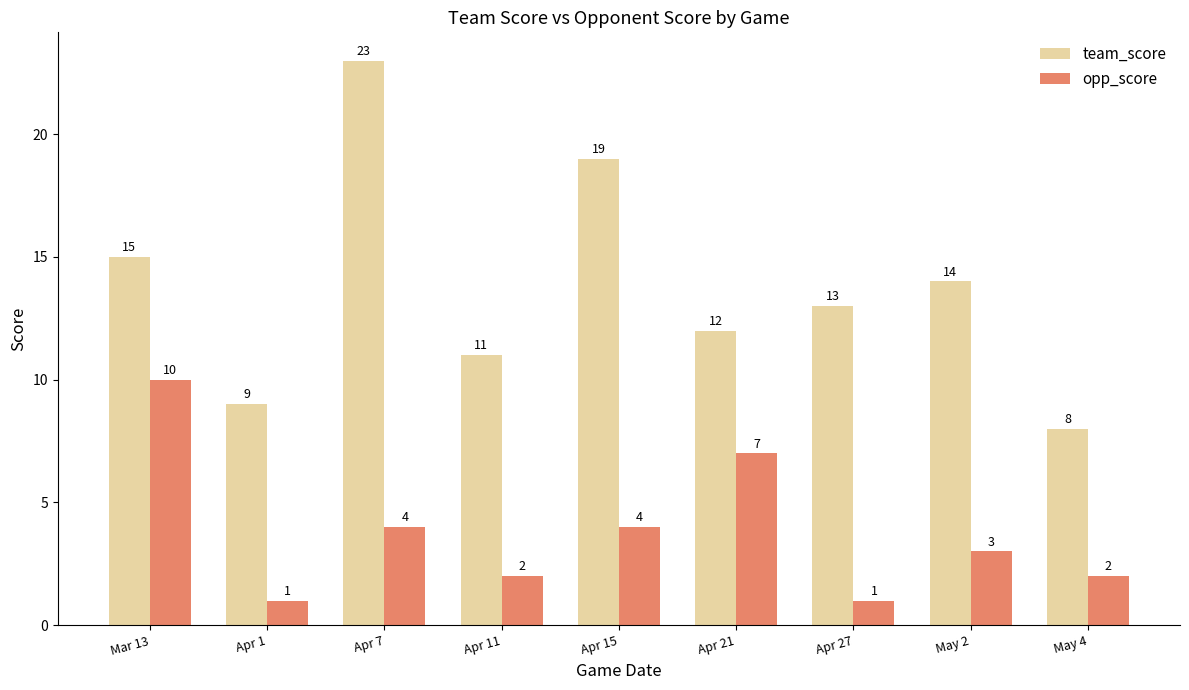

Reading left to right, extract all data points from this chart.

team_score: Mar 13=15	Apr 1=9	Apr 7=23	Apr 11=11	Apr 15=19	Apr 21=12	Apr 27=13	May 2=14	May 4=8
opp_score: Mar 13=10	Apr 1=1	Apr 7=4	Apr 11=2	Apr 15=4	Apr 21=7	Apr 27=1	May 2=3	May 4=2